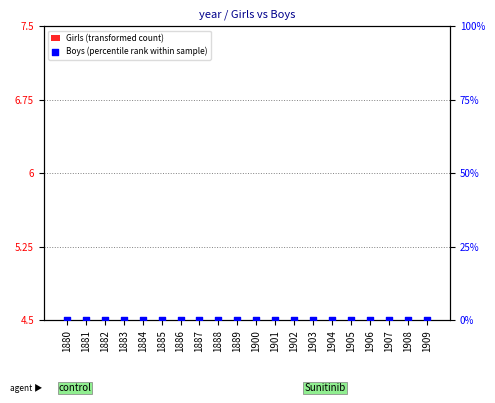

Which series contains the highest Y value?

Girls (transformed count)